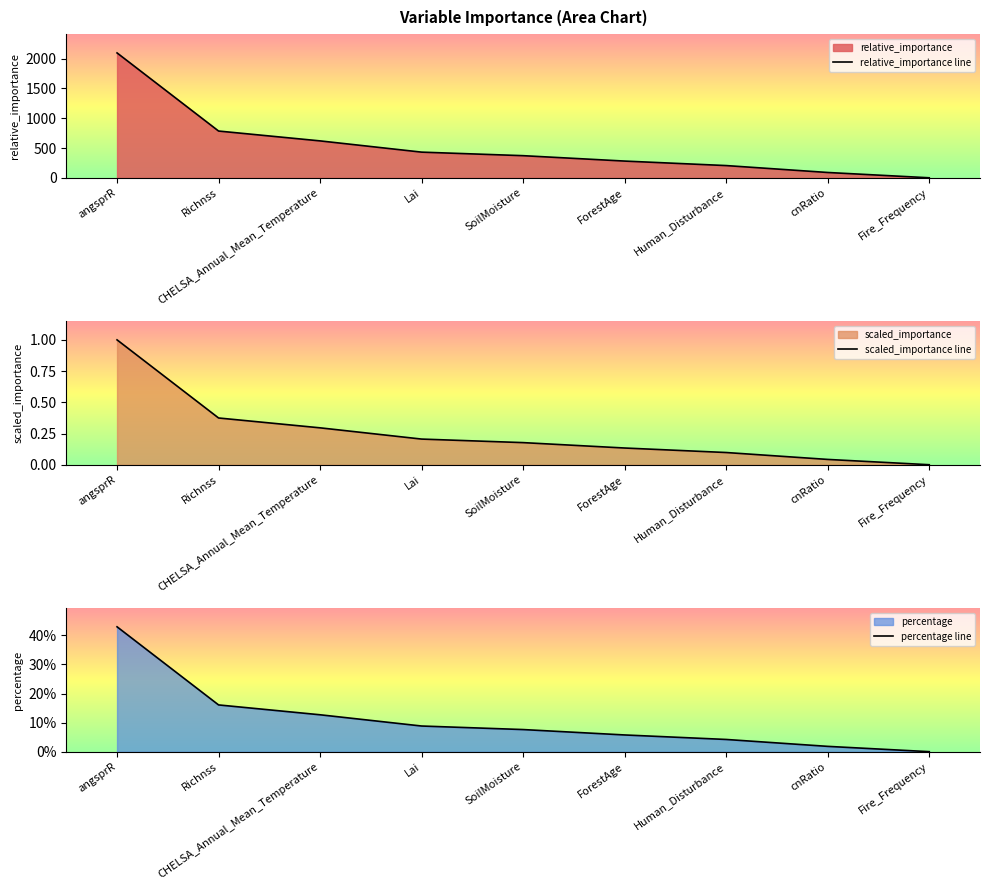

Which series has the largest total across all categories?

relative_importance line